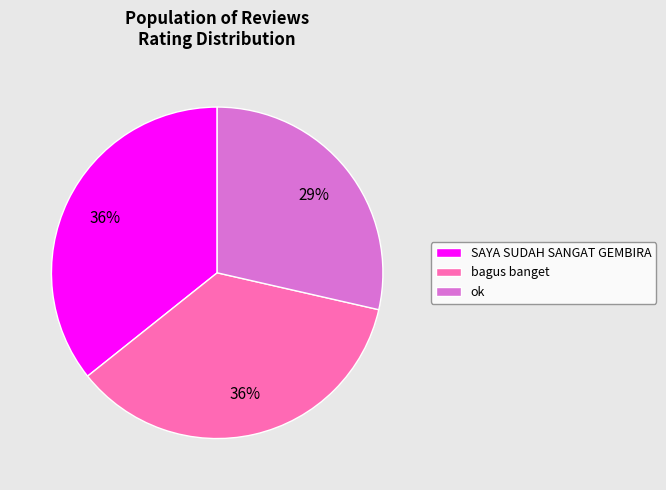

Is there a majority slice in this chart?

No